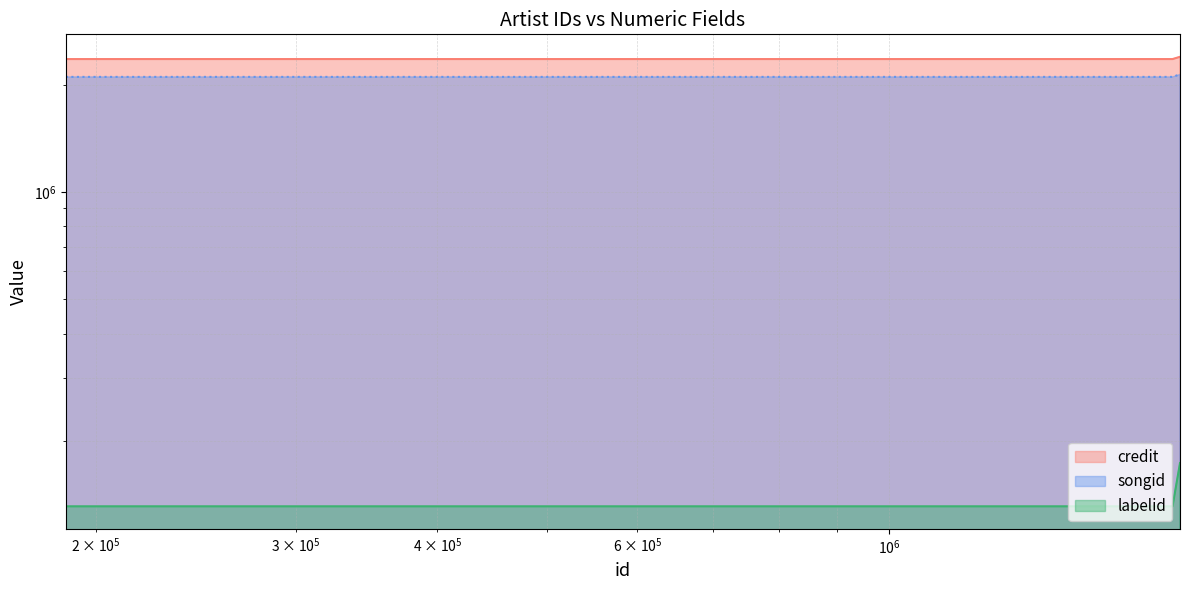

True or false: labelid and songid cross at least once.

False